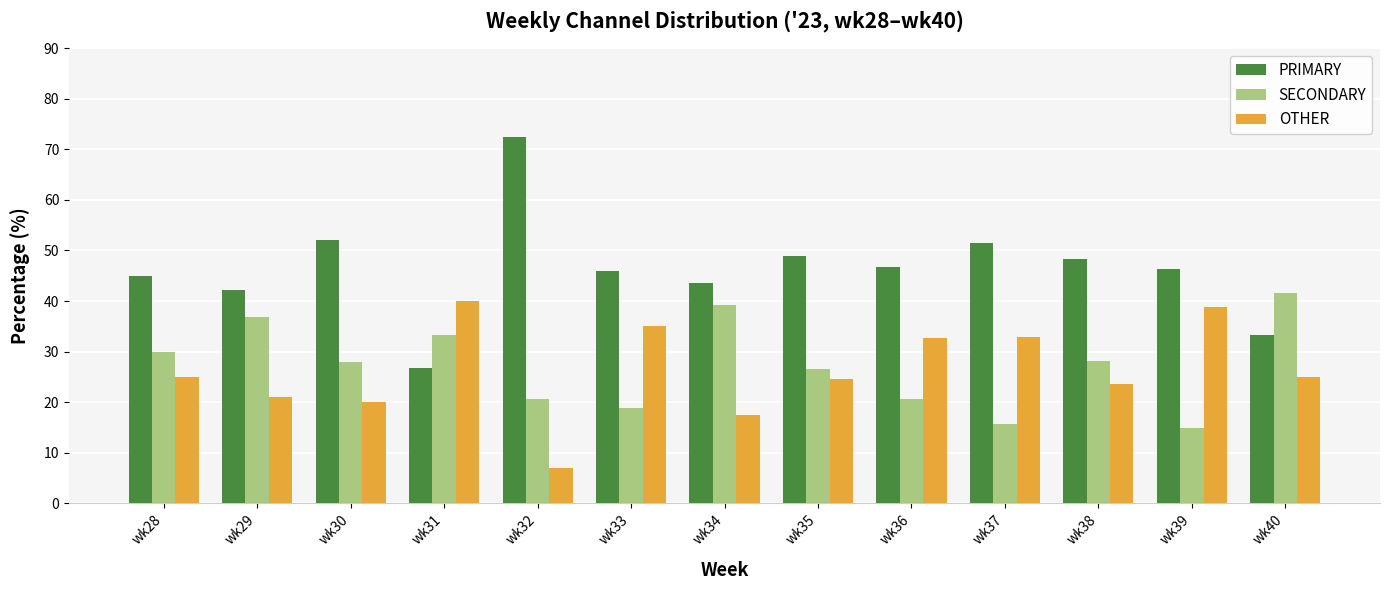

Rank the series by their maximum value, from lowest to highest.

OTHER, SECONDARY, PRIMARY